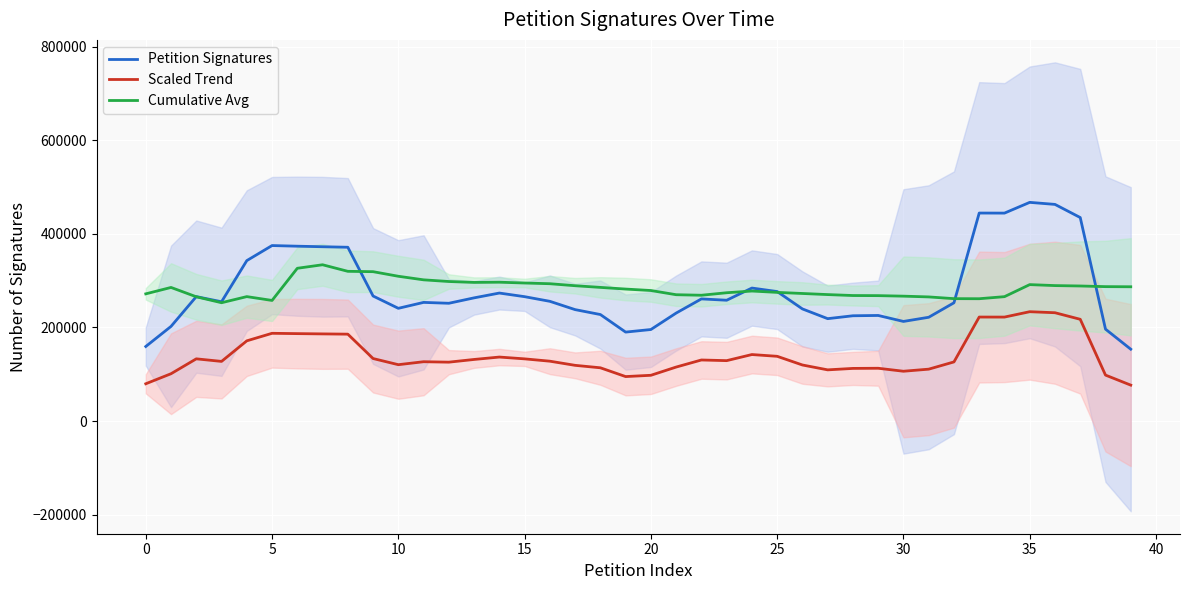

Which category has the highest value across all series?

35